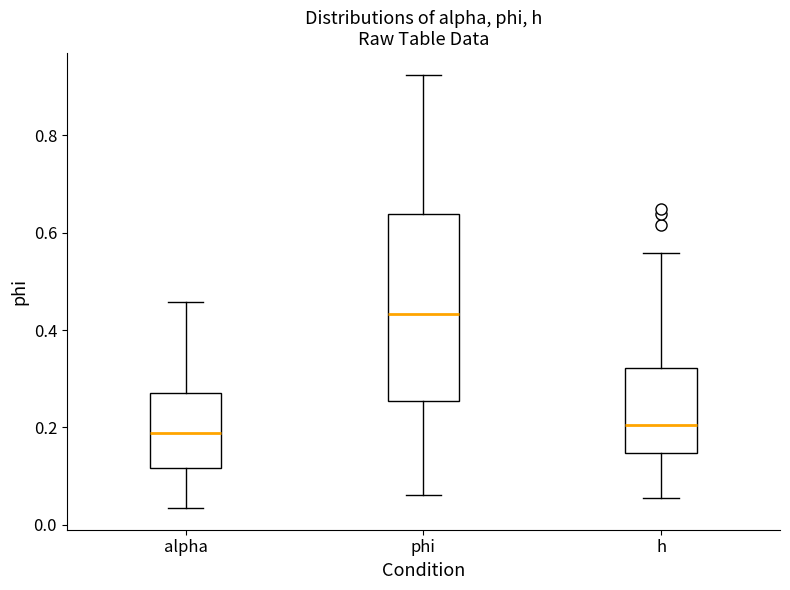

Comparing the boxes themselves (not the whiskers), which one is the tallest?

phi